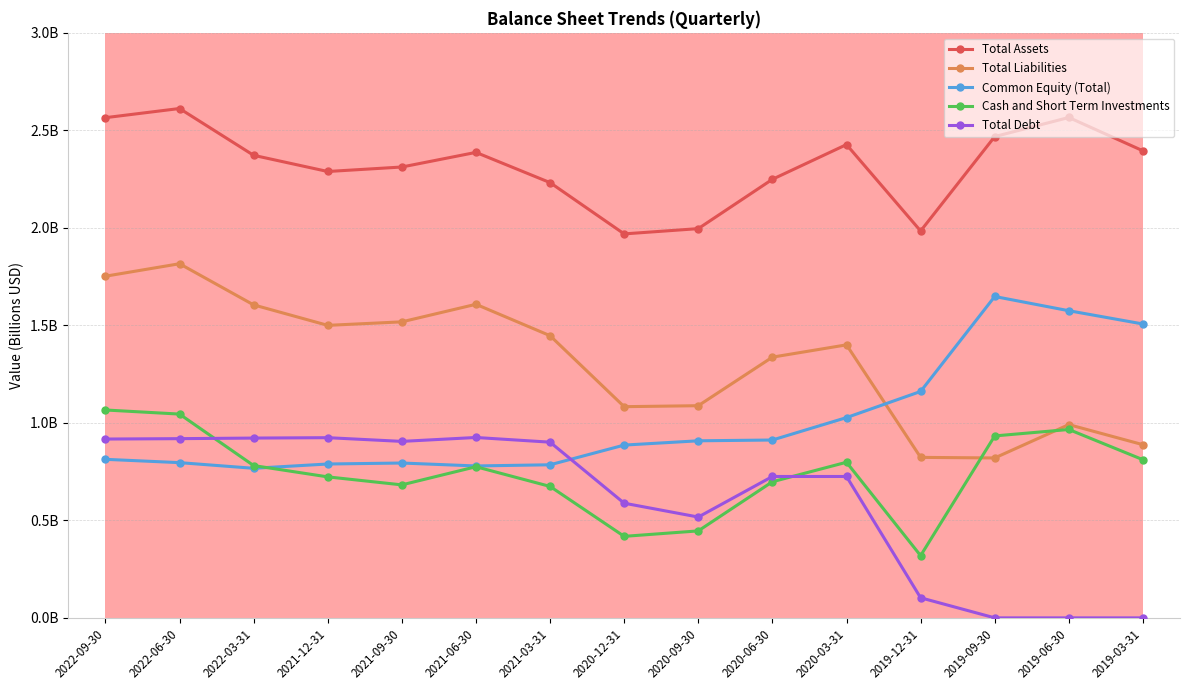

Where is the first local maximum for Common Equity (Total)?

2021-09-30